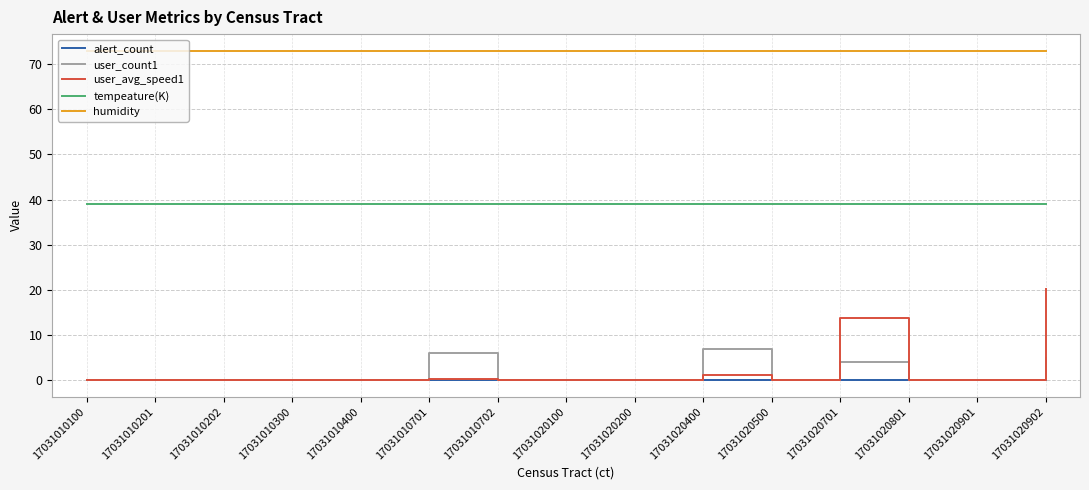

The humidity series shows 73.0 at 17031020400. True or false?

True